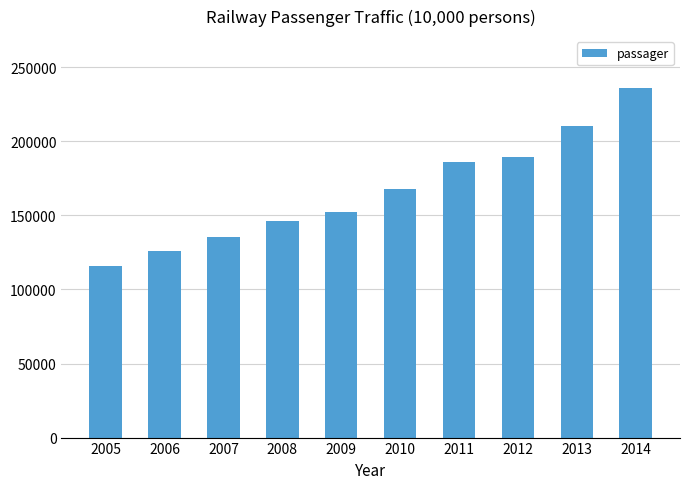

What is the difference between the values at 2006 and 2010?

41953.2